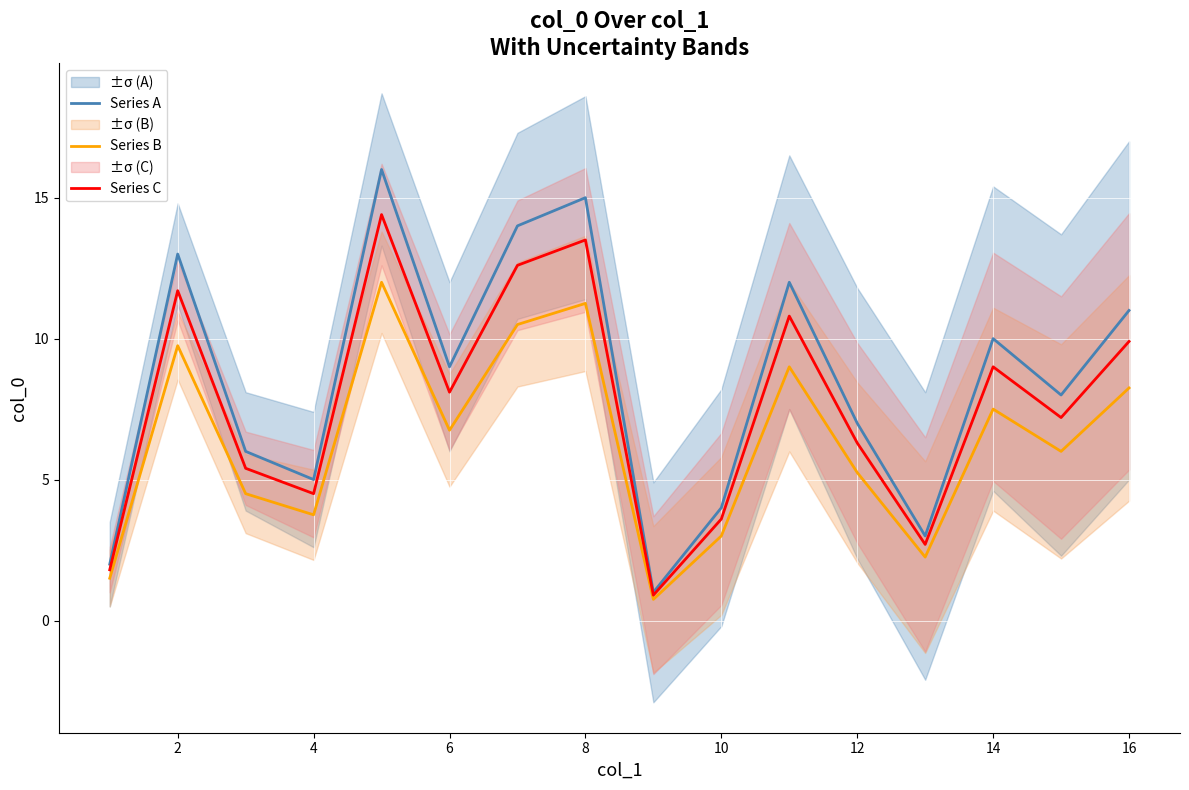

The value of Series A at 8 is 15.0. True or false?

True